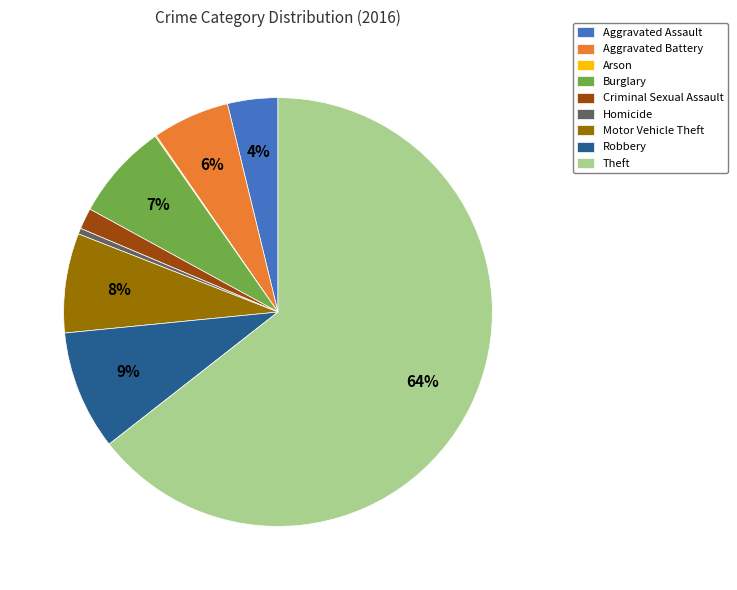

To the nearest percent, what is the difference between the largest and smallest slice percentages?

64%